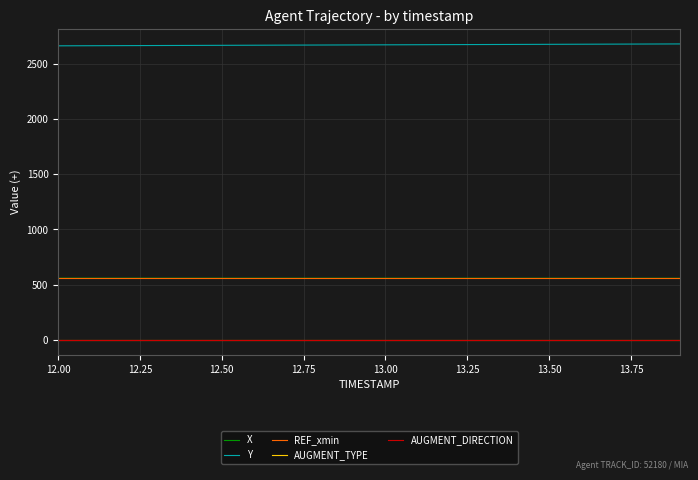

At how many categories does at least one series exceed 1060?

20